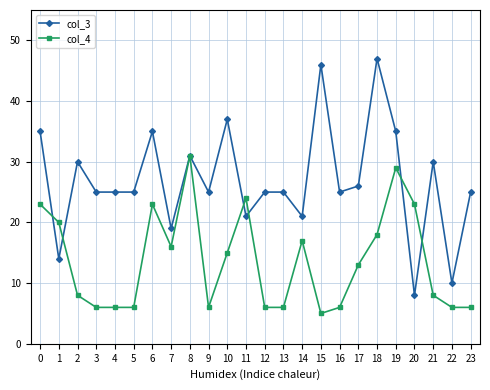

What is the value of the col_3 point at the 19th from the left?

47